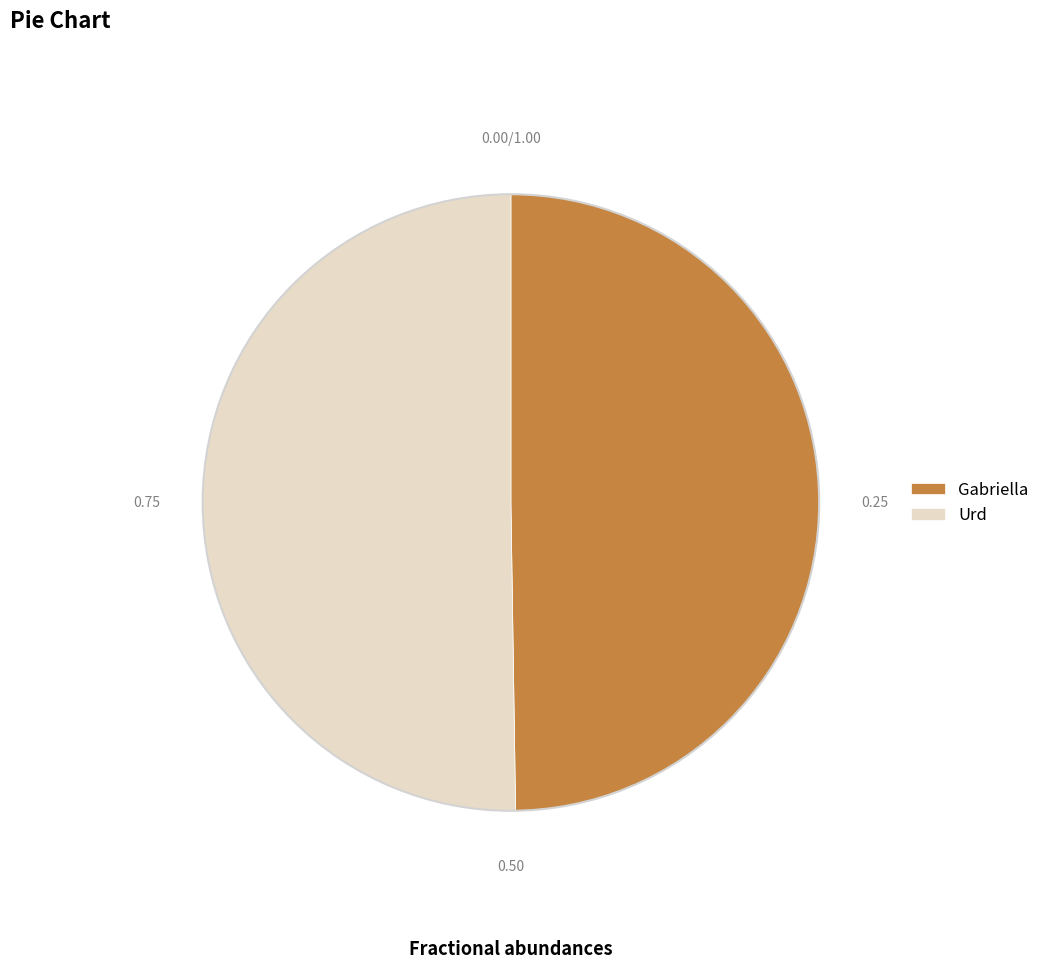

Combined, do Gabriella and Urd account for over 50%?

Yes